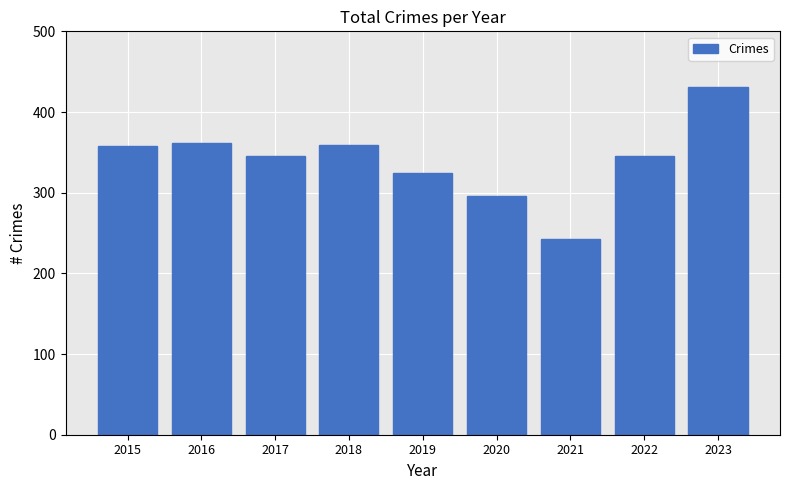

The chart shows a value of 358 at 2015. True or false?

True